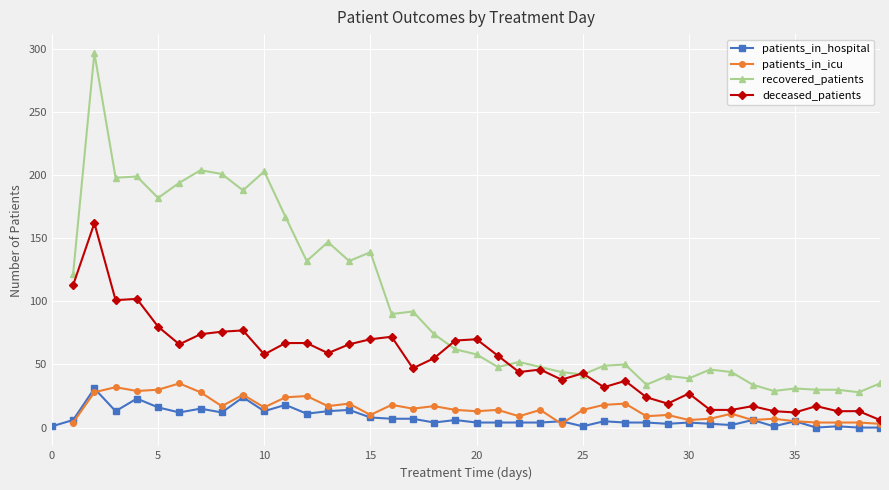

Which label corresponds to the smallest value in the chart?

36